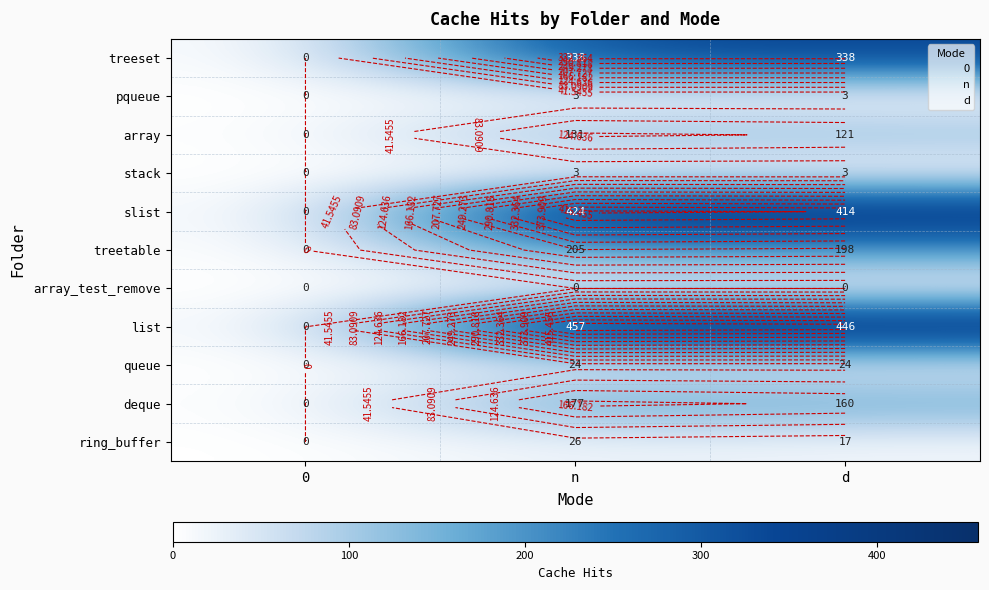

At how many categories does at least one series exceed 118?

2